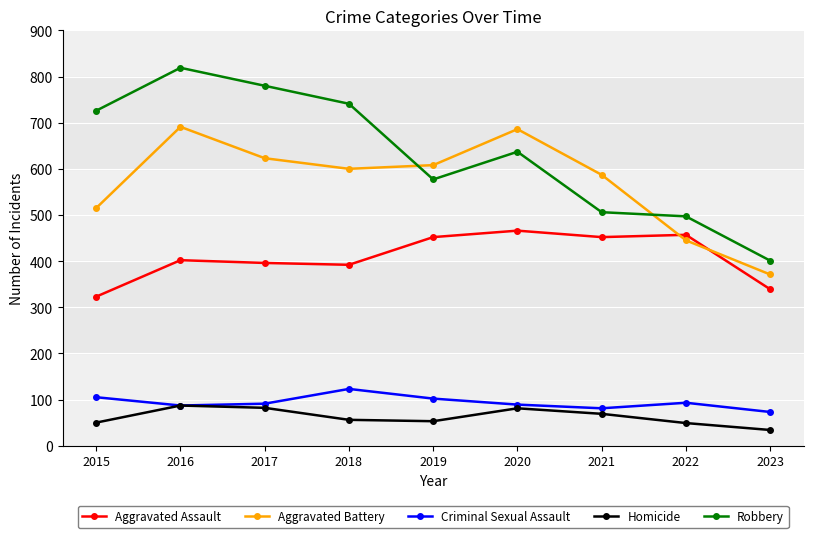

True or false: Aggravated Assault has more than 1 interior local peaks.

True